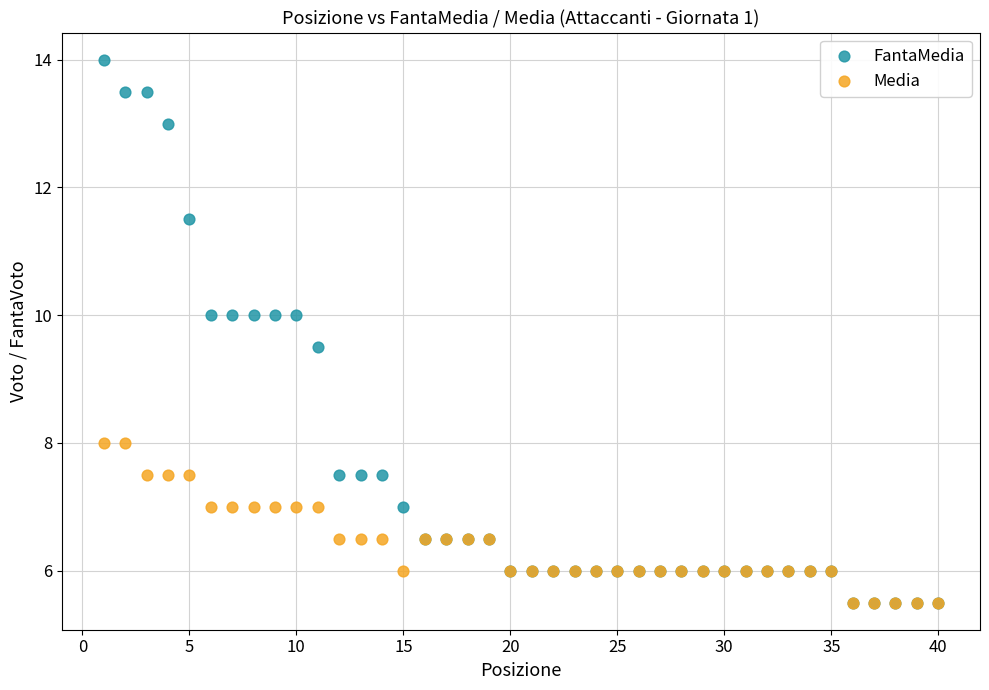

Which series has the largest Y range (max minus min)?

FantaMedia